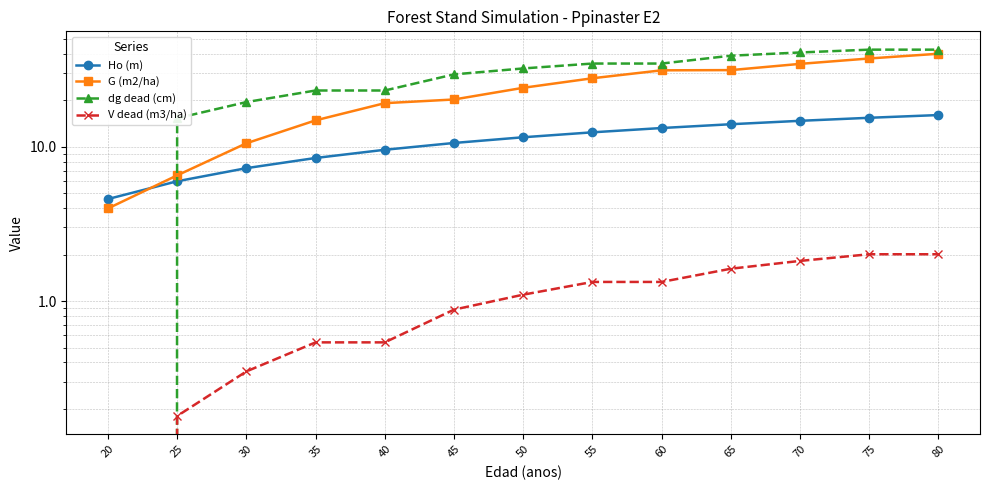

What is the approximate value of V dead (m3/ha) at 30?

0.3